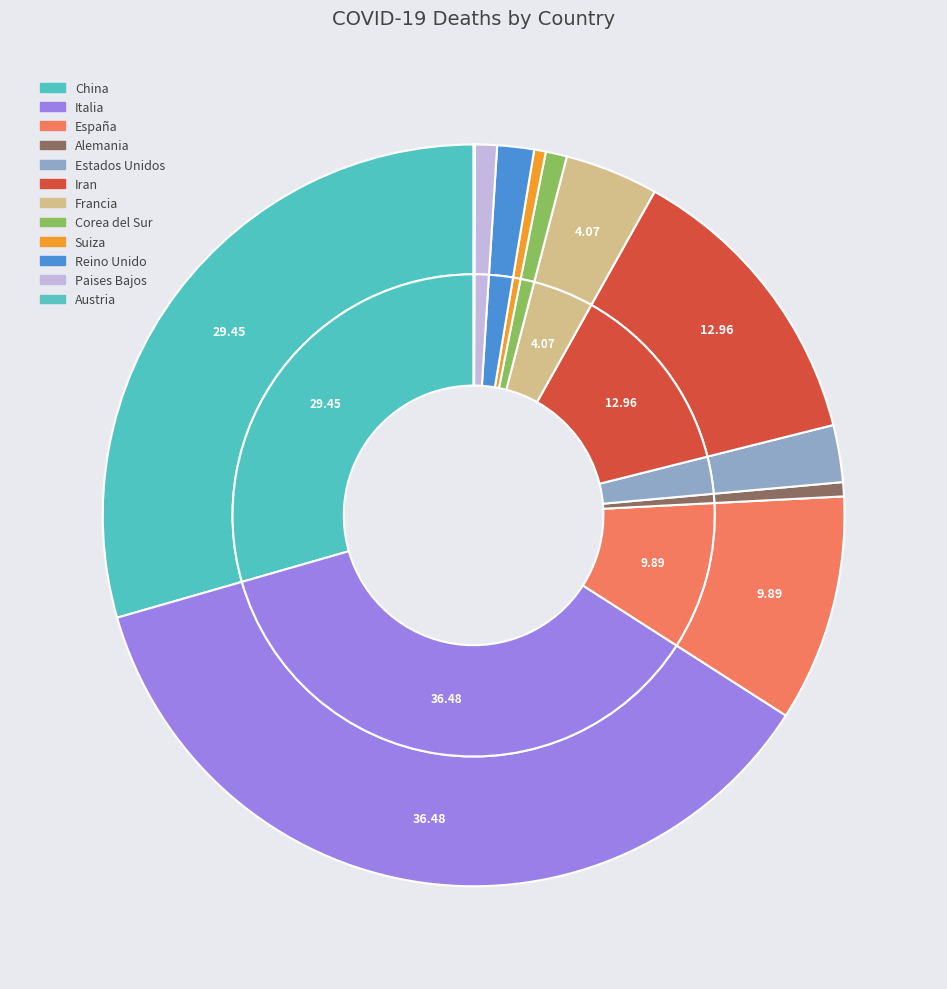

Approximately how many times larger is the value at Alemania compared to Reino Unido?

0.4